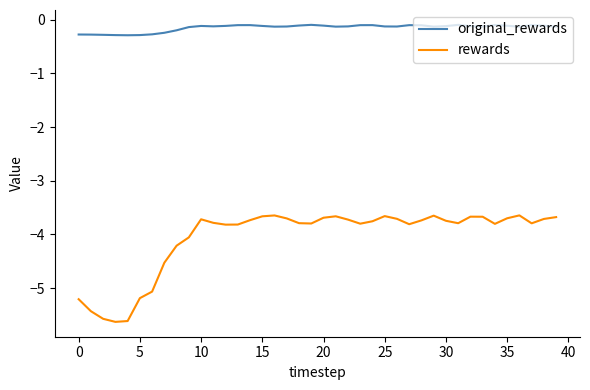

Which series has the largest total across all categories?

original_rewards